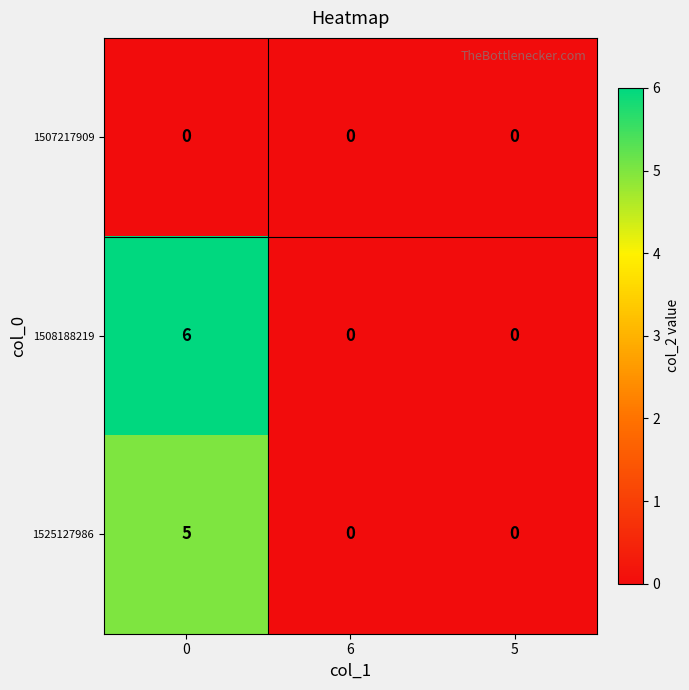

The 1525127986 series shows 0 at 6. True or false?

True